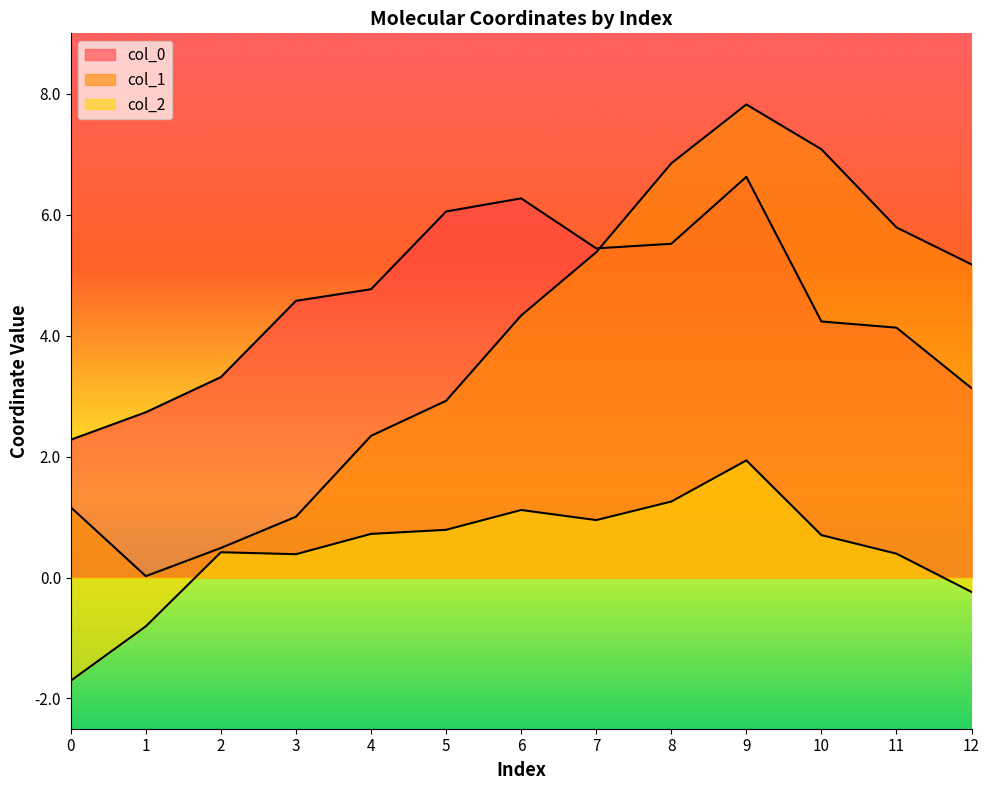

The col_2 series shows 0.1 at 2. True or false?

False